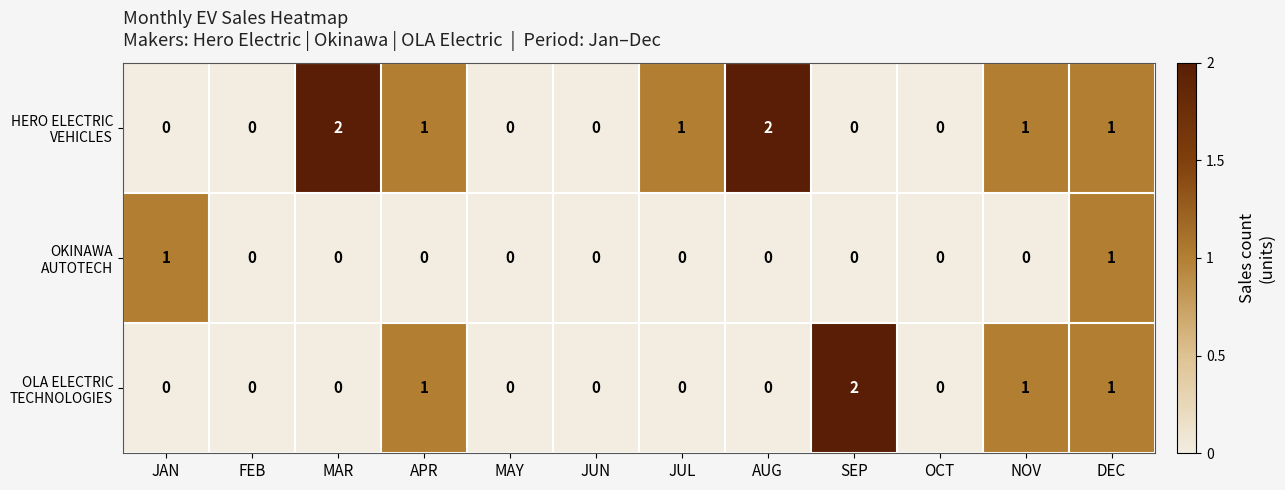

At which category is the sum across all series the highest?

DEC